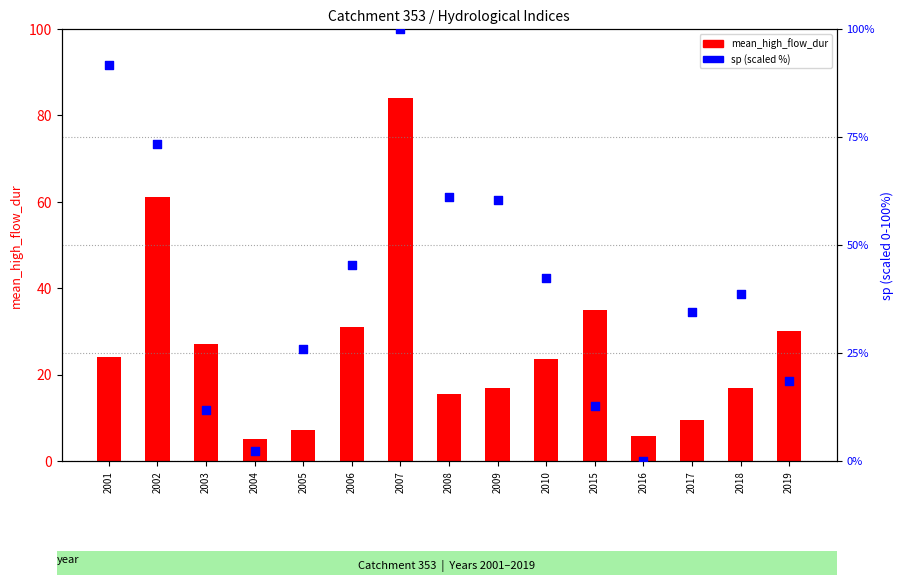

At which category is the sum across all series the highest?

2007